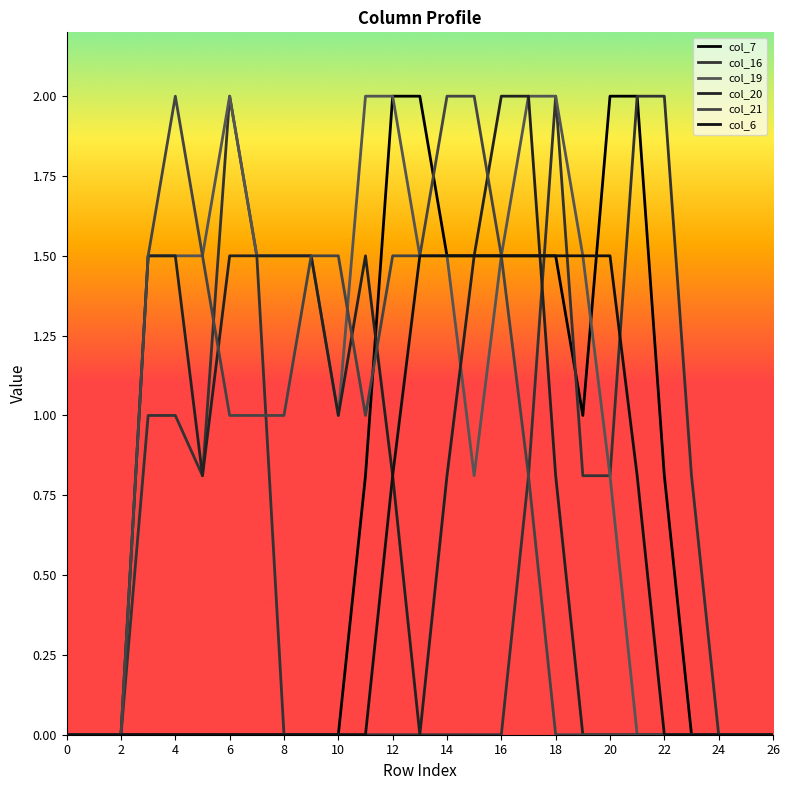

What is the value of the col_20 point at the 5th from the left?

1.5